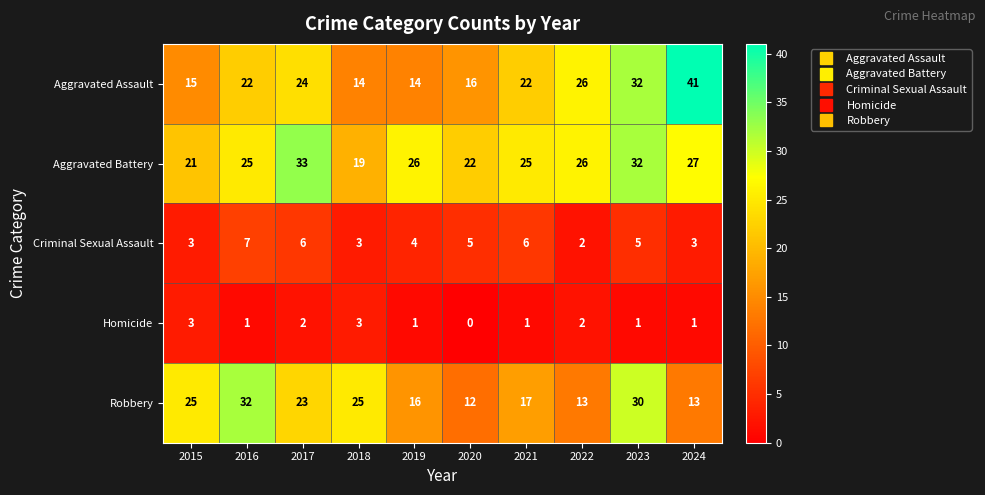

True or false: Aggravated Battery has a value of 12 at 2018.

False